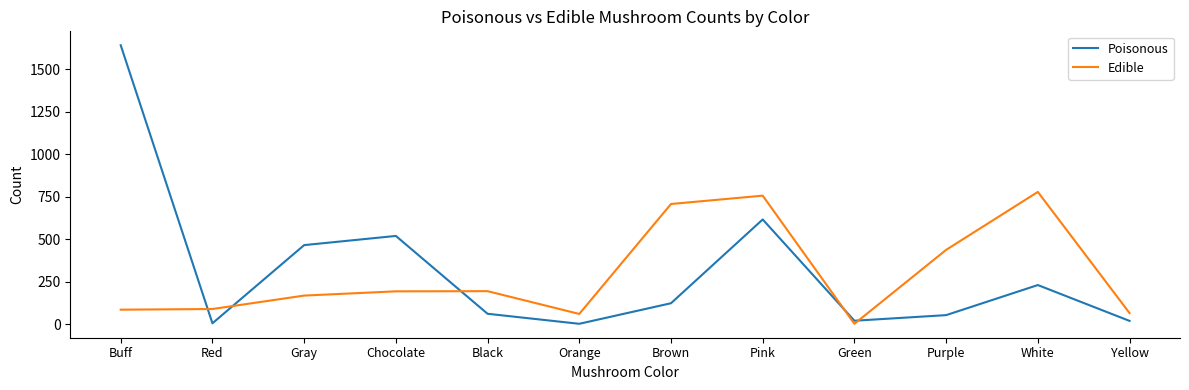

How many interior local peaks does the Poisonous series have?

3